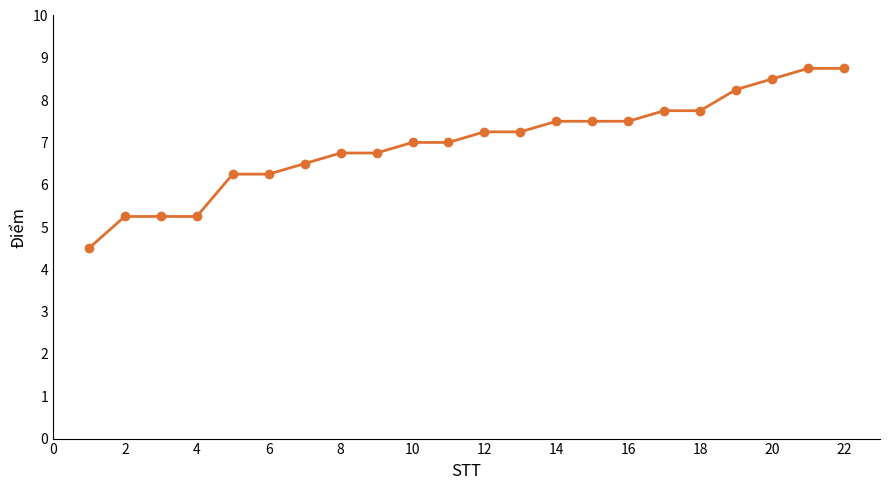

What is the difference between the maximum and second lowest values?

3.5